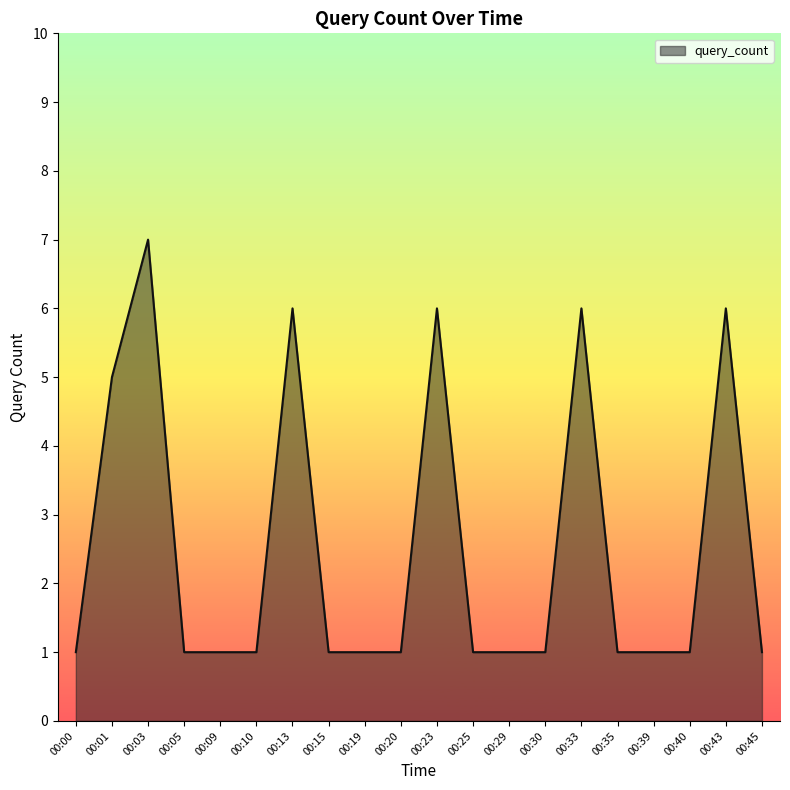

Is it true that the value at 00:09 is 1?

True